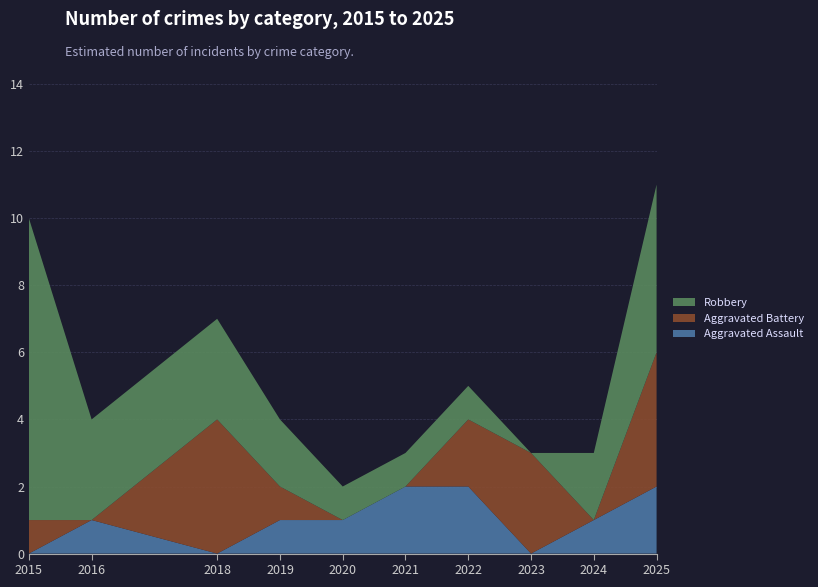

Reading left to right, list all the values displayed in this chart.

Aggravated Assault: 2015=0	2016=1	2018=0	2019=1	2020=1	2021=2	2022=2	2023=0	2024=1	2025=2
Aggravated Battery: 2015=1	2016=0	2018=4	2019=1	2020=0	2021=0	2022=2	2023=3	2024=0	2025=4
Robbery: 2015=9	2016=3	2018=3	2019=2	2020=1	2021=1	2022=1	2023=0	2024=2	2025=5